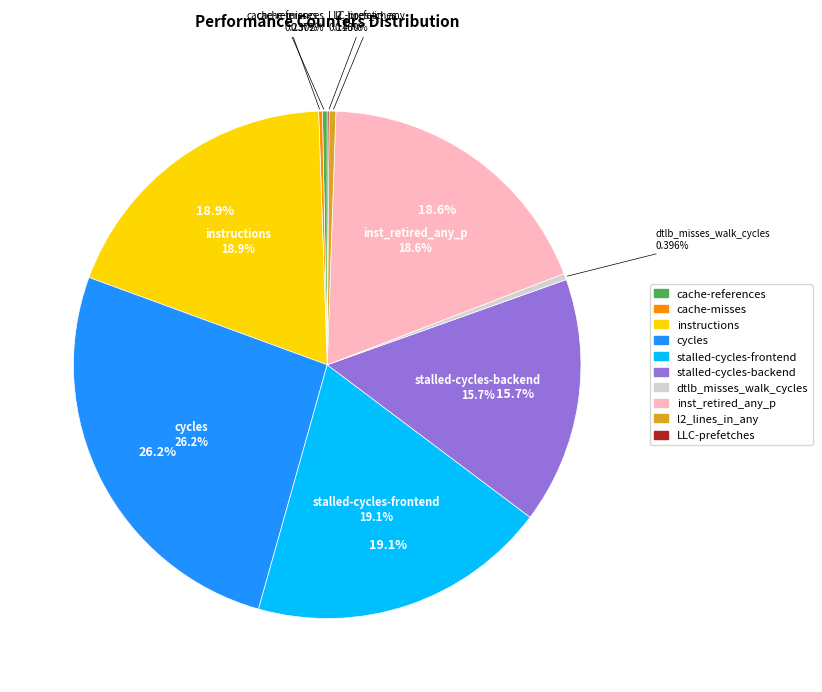

Does any single category account for the majority?

No